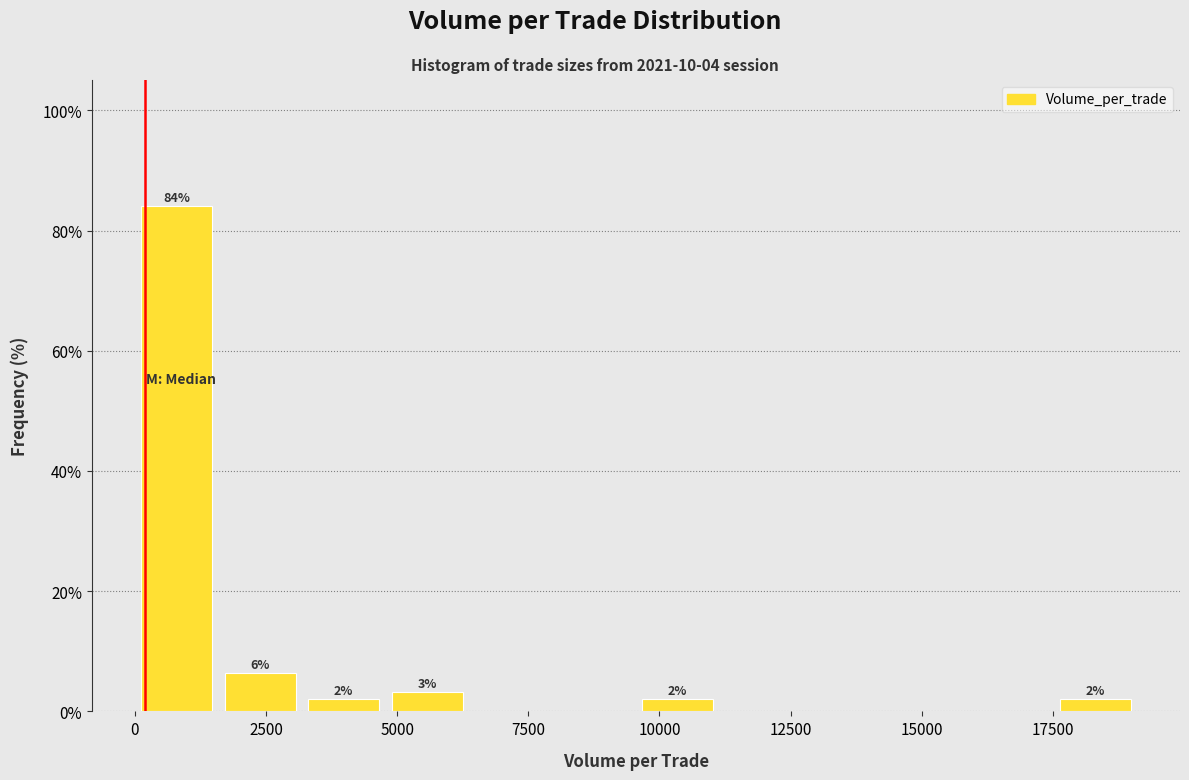

Around what value on the x-axis is the tallest bar? Give the approximate position of its centre, as read against the axis.

1000